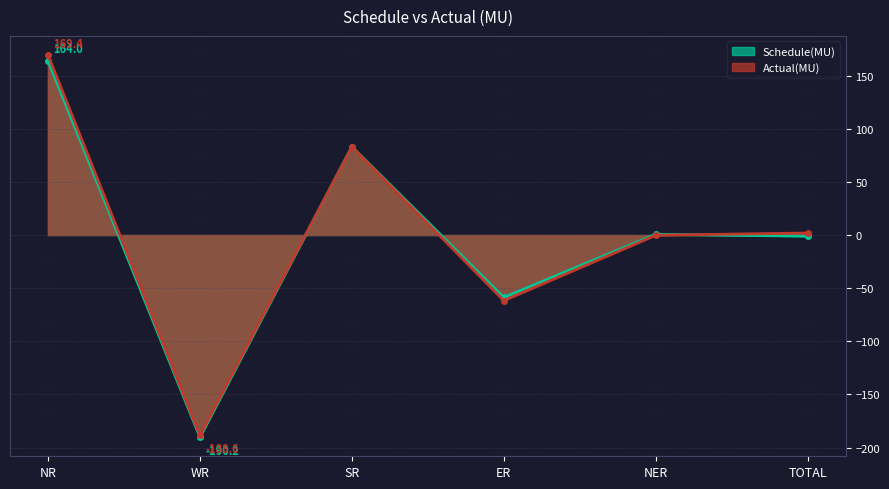

Reading left to right, list all the values displayed in this chart.

Schedule(MU): NR=164.0	WR=-190.2	SR=83.1	ER=-58.7	NER=0.7	TOTAL=-1.1
Actual(MU): NR=169.4	WR=-188.6	SR=83.0	ER=-61.7	NER=-0.2	TOTAL=1.9